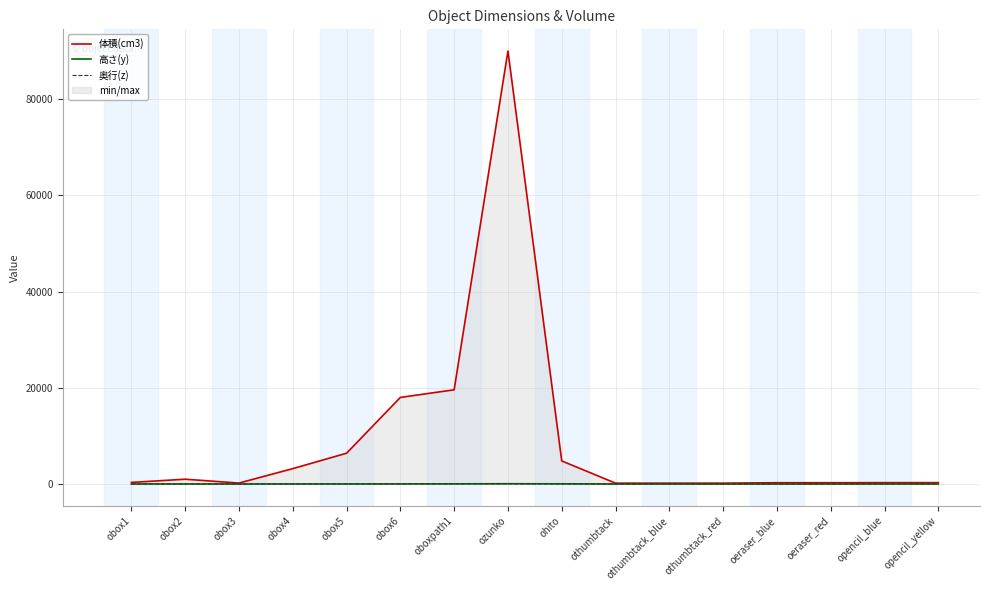

Which series changed the most between othumbtack and opencil_blue?

体積(cm3)